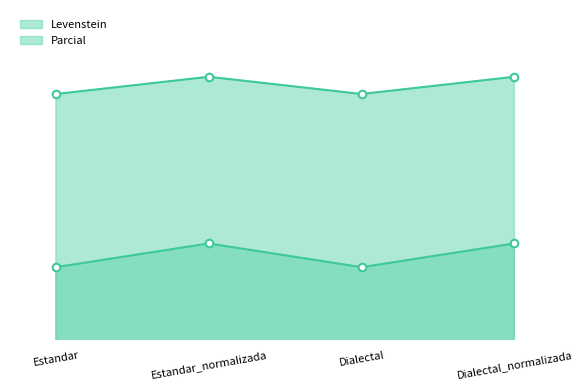

Which series contains the highest Y value?

Levenstein